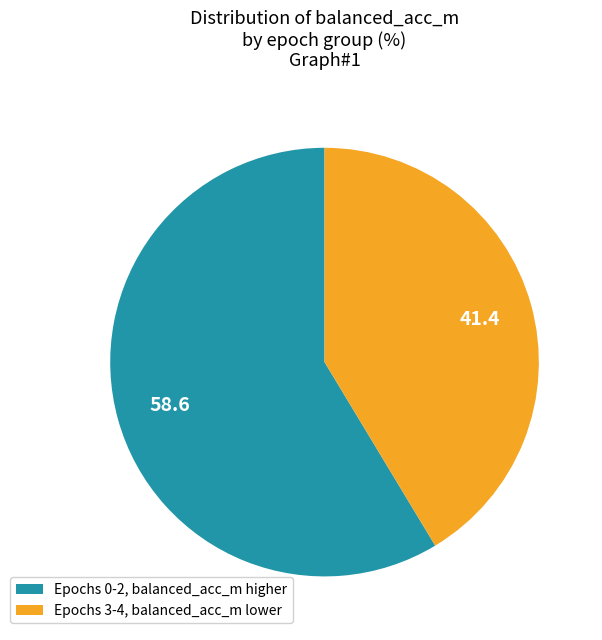

Which has a higher value, Epochs 0-2, balanced_acc_m higher or Epochs 3-4, balanced_acc_m lower?

Epochs 0-2, balanced_acc_m higher